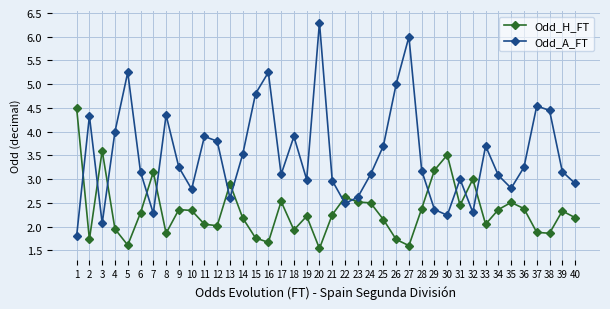

Where is the first local maximum for Odd_A_FT?

2